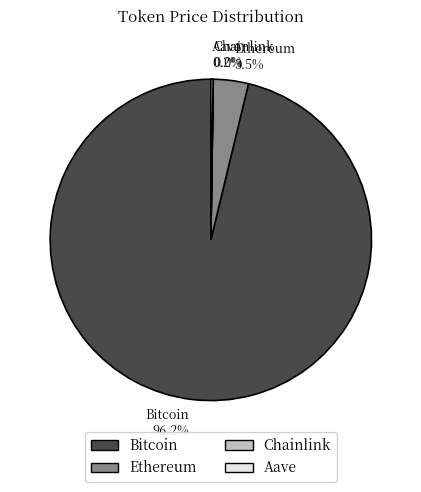

Is there any slice that represents more than half of the pie?

Yes